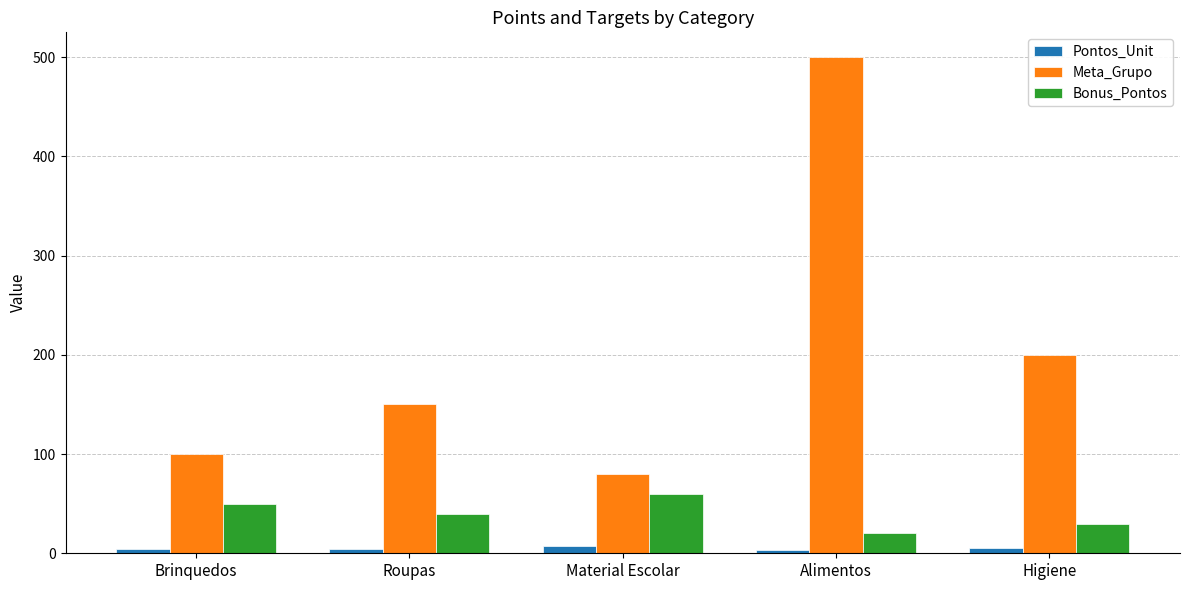

Is it true that Bonus_Pontos equals 30.0 at Higiene?

True